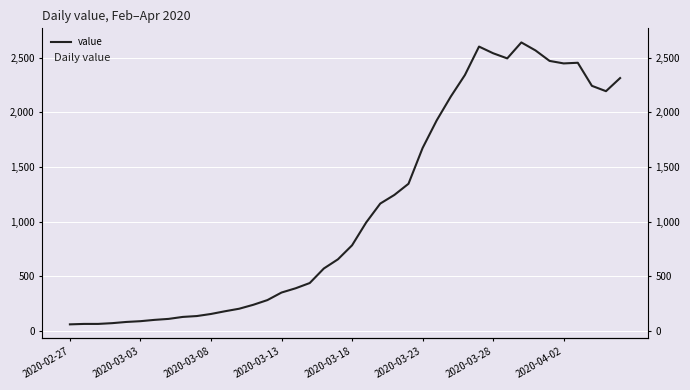

How many values exceed 784?

19